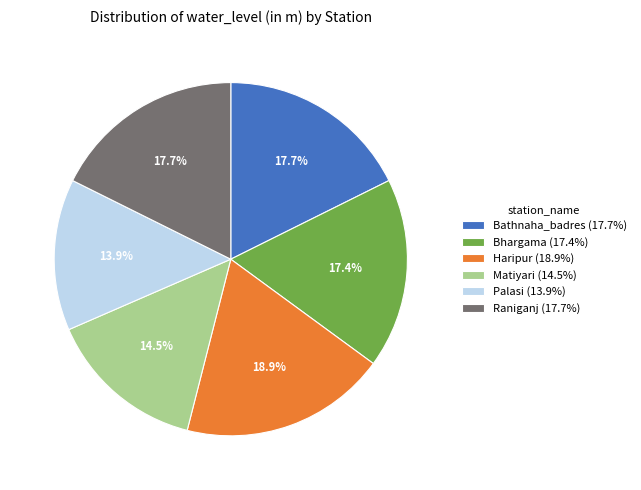

Is the sum of Bathnaha_badres and Haripur greater than half?

No